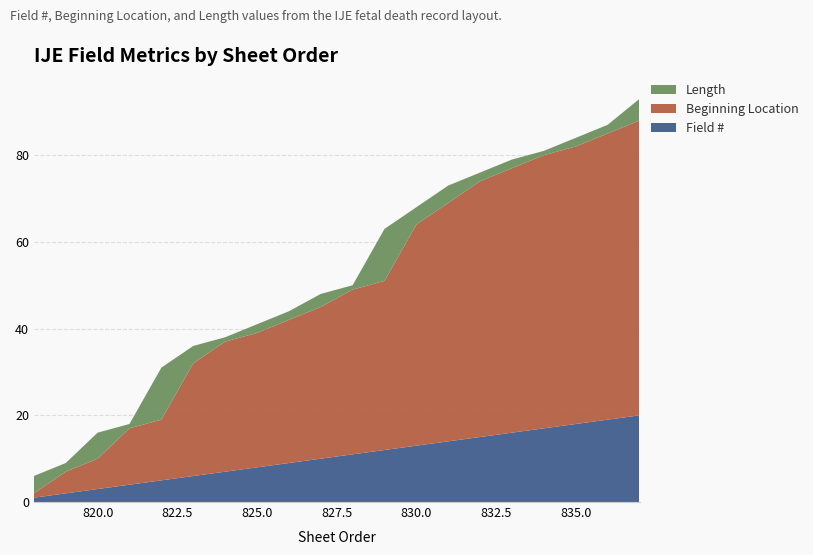

Reading left to right, list all the values displayed in this chart.

Field #: 1	2	3	4	5	6	7	8	9	10	11	12	13	14	15	16	17	18	19	20
Beginning Location: 1	5	7	13	14	26	30	31	33	35	38	39	51	55	59	61	63	64	66	68
Length: 4	2	6	1	12	4	1	2	2	3	1	12	4	4	2	2	1	2	2	5